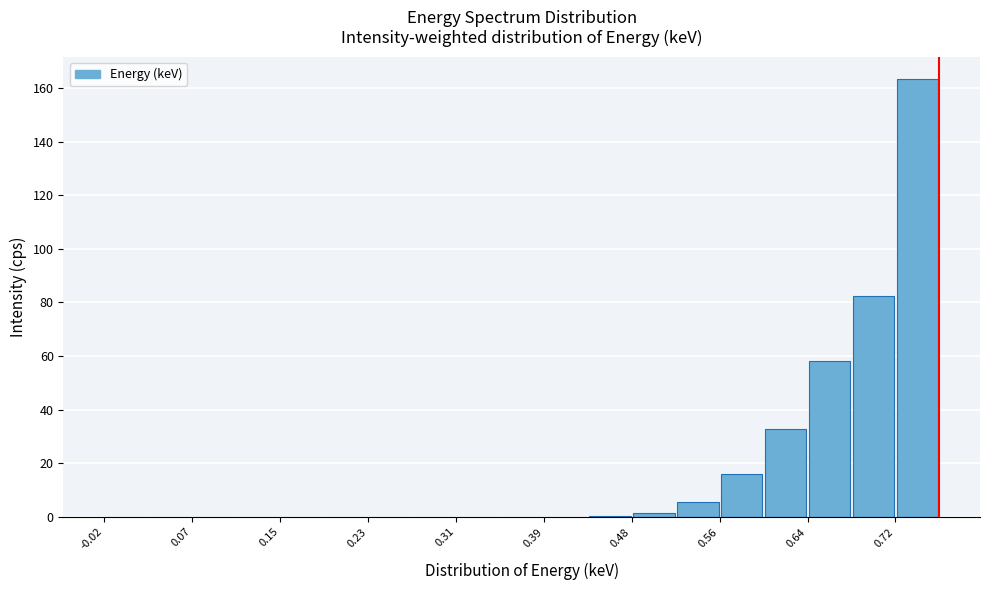

Reading left to right, list every bar in this chart as the range it spans on the x-axis followed by its height. Neither the bar edges nor the heights are printed on the chart, so give them approximately, as read against the axes.

-0.02 to 0.02: 0
0.02 to 0.07: 0
0.07 to 0.11: 0
0.11 to 0.15: 0
0.15 to 0.19: 0
0.19 to 0.23: 0
0.23 to 0.27: 0
0.27 to 0.31: 0
0.31 to 0.35: 0
0.35 to 0.39: 0
0.39 to 0.44: under 2
0.44 to 0.48: under 2
0.48 to 0.52: under 2
0.52 to 0.56: 6
0.56 to 0.60: 16
0.60 to 0.64: 32
0.64 to 0.68: 58
0.68 to 0.72: 82
0.72 to 0.77: 164